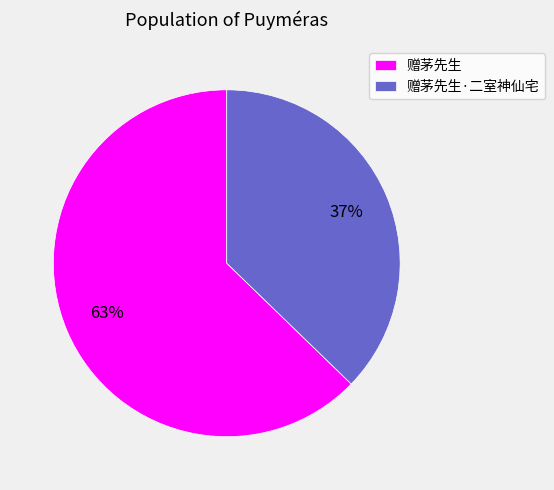

Is it true that 赠茅先生 is 63% of the pie?

True